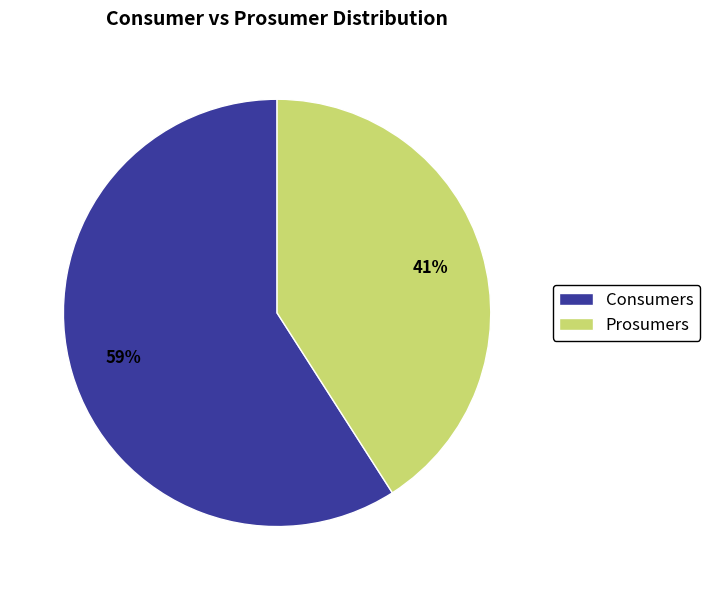

Which slice is the largest?

Consumers